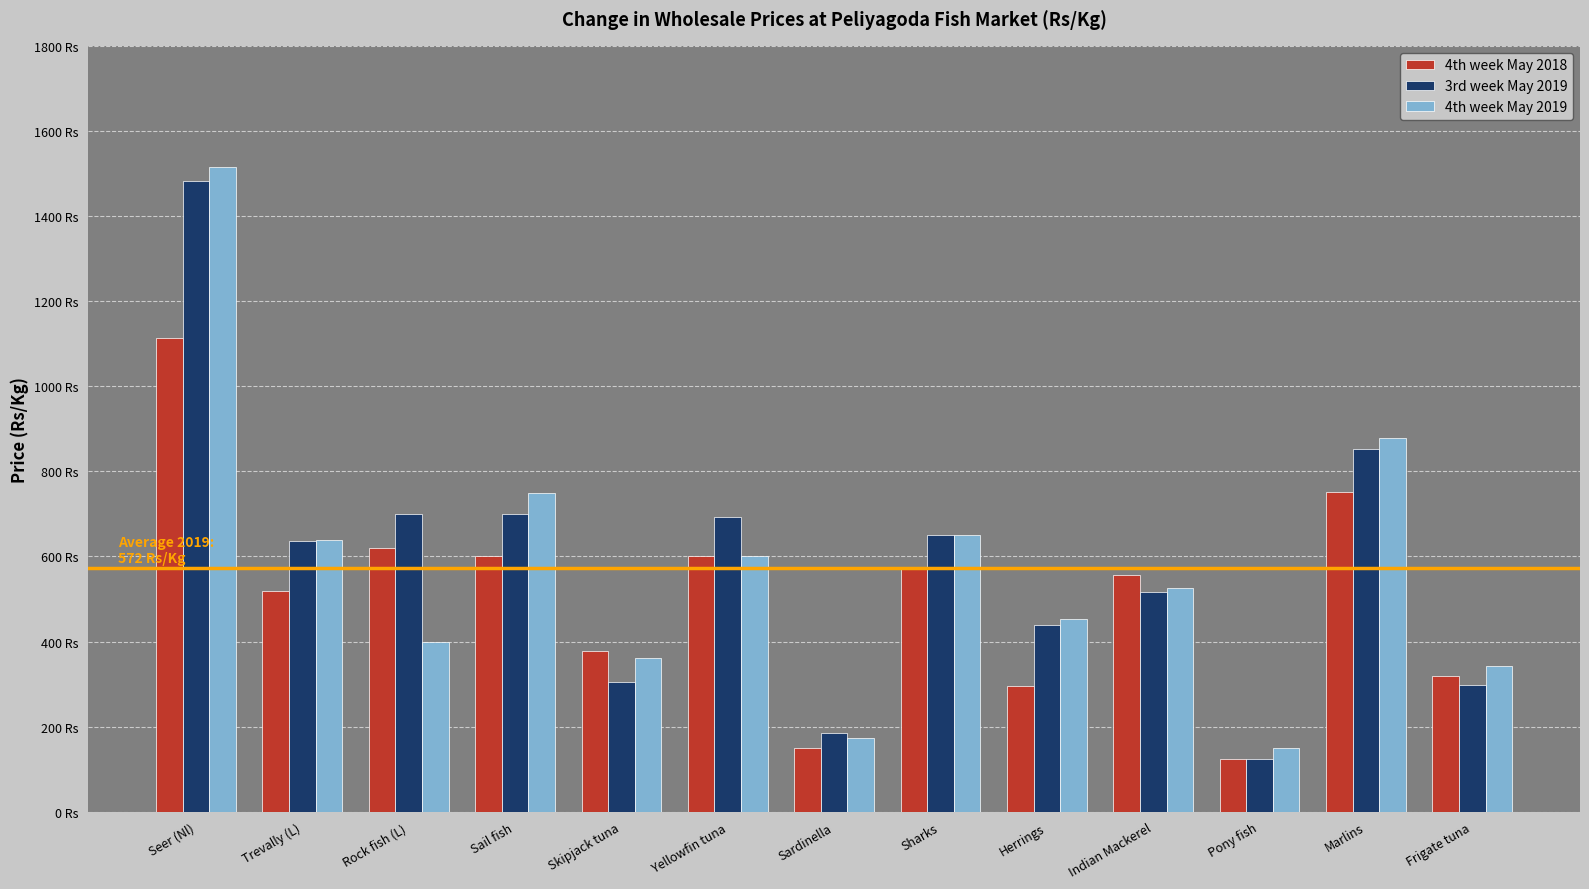

What are all the series names shown in the legend?

4th week May 2018, 3rd week May 2019, 4th week May 2019